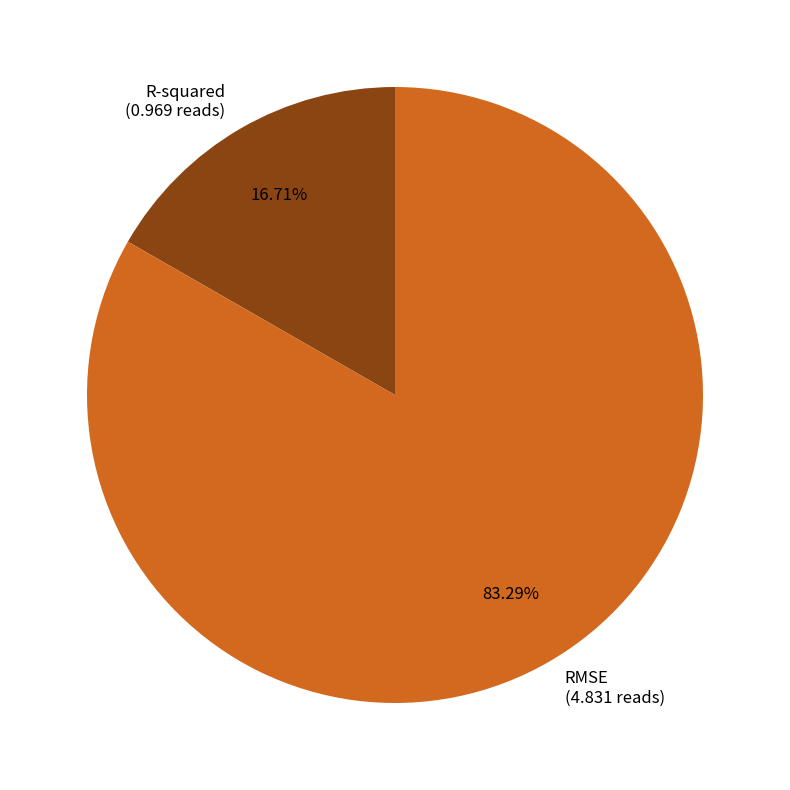

Count the number of slices in the pie.

2